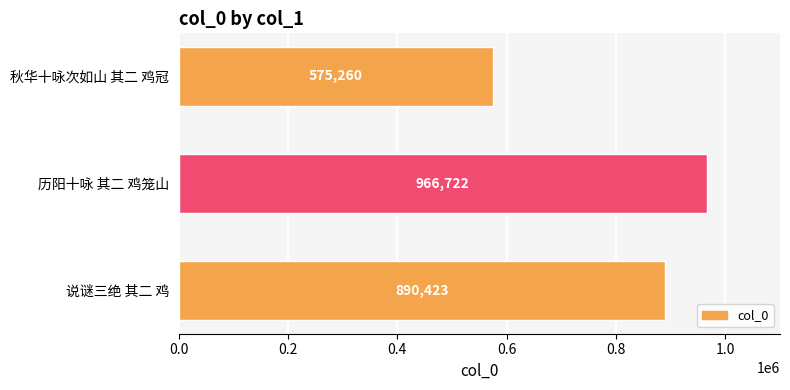

Count the number of data series in this chart.

1